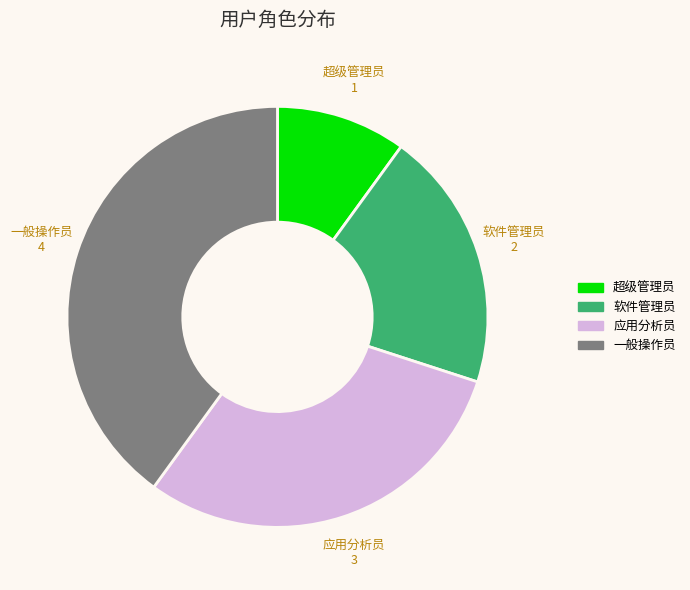

Combined, do 应用分析员 and 超级管理员 account for over 50%?

No